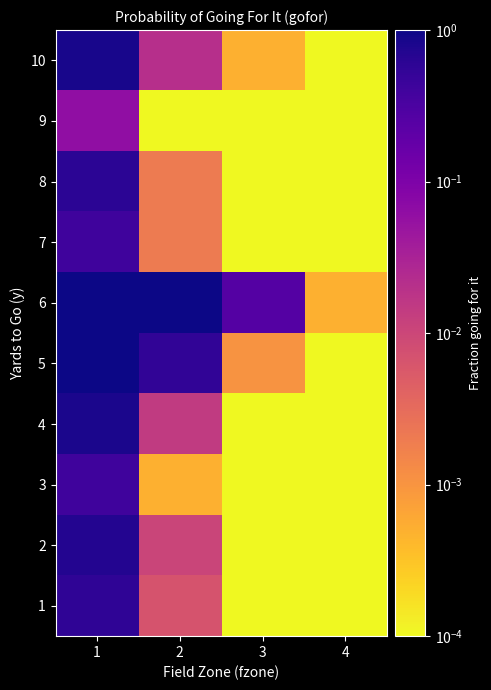

What is the total value across all series at 3?

0.3